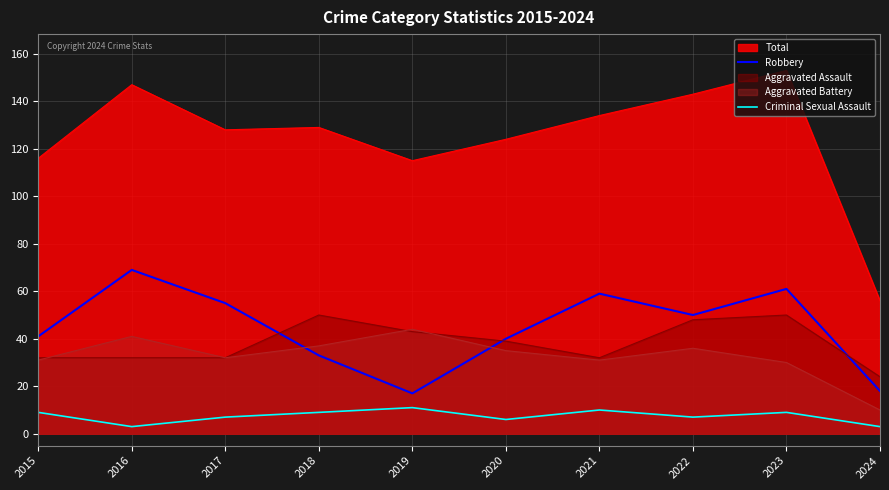

True or false: Robbery and Criminal Sexual Assault intersect in this chart.

False